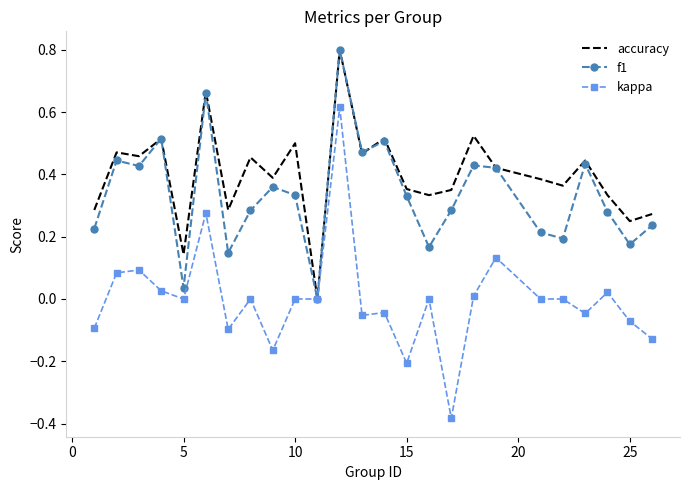

Which series has the largest range (max minus min)?

kappa